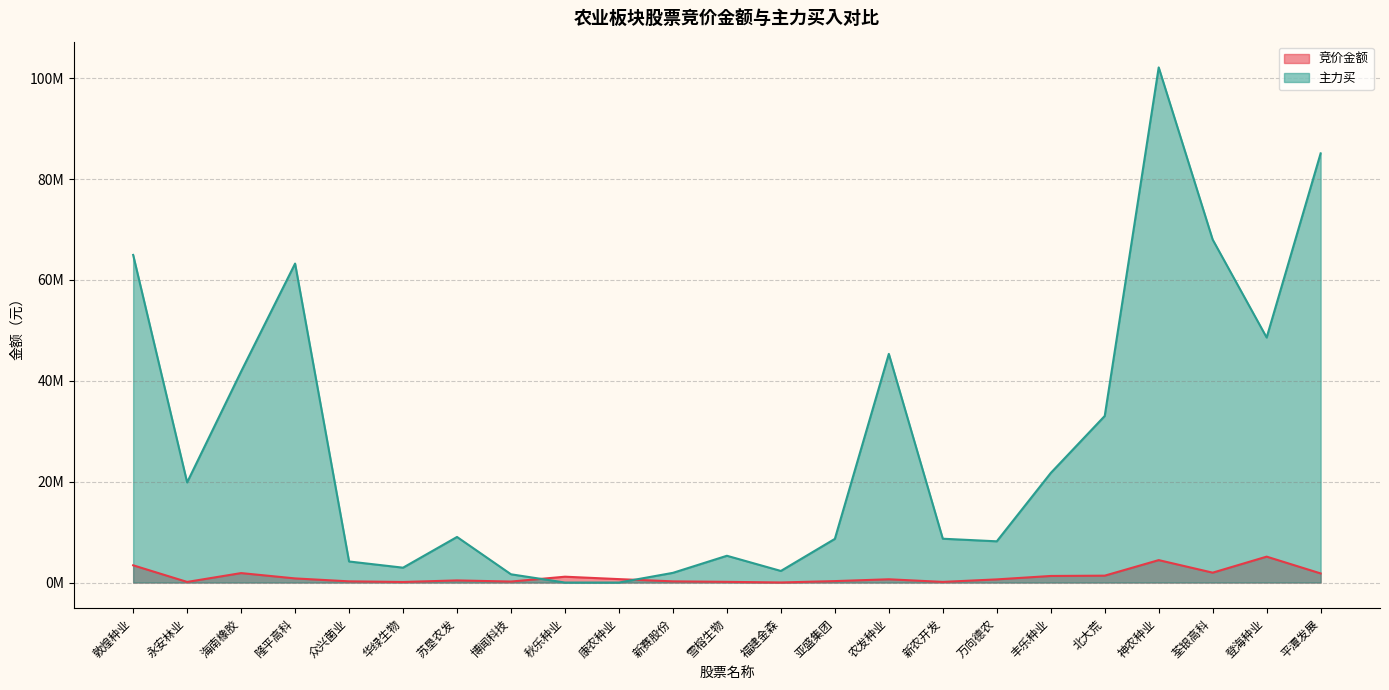

At 丰乐种业, list the series in order from smallest to largest.

竞价金额, 主力买